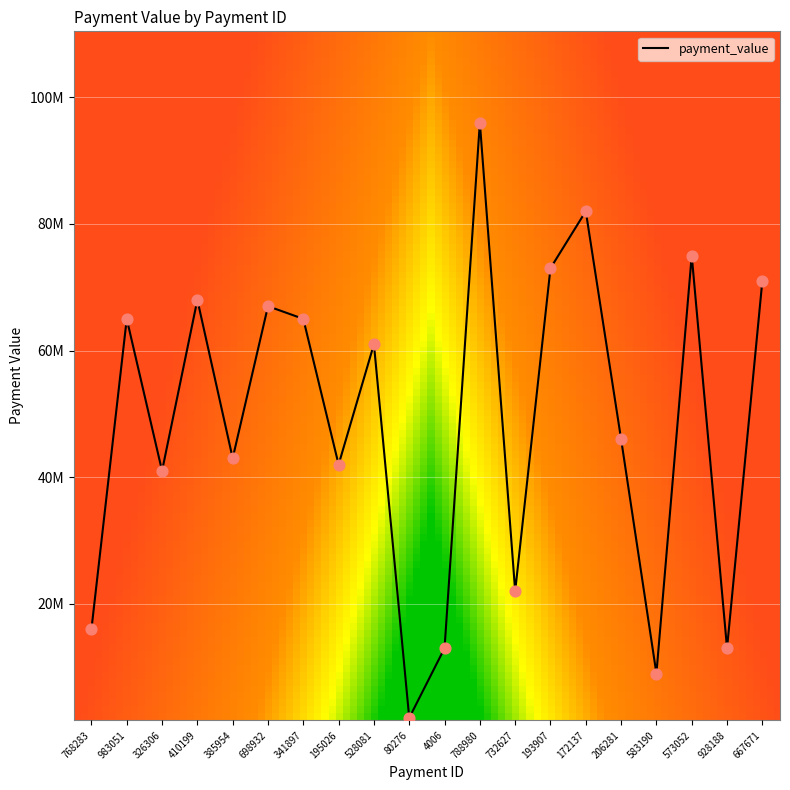

Does the chart have visible grid lines?

Yes